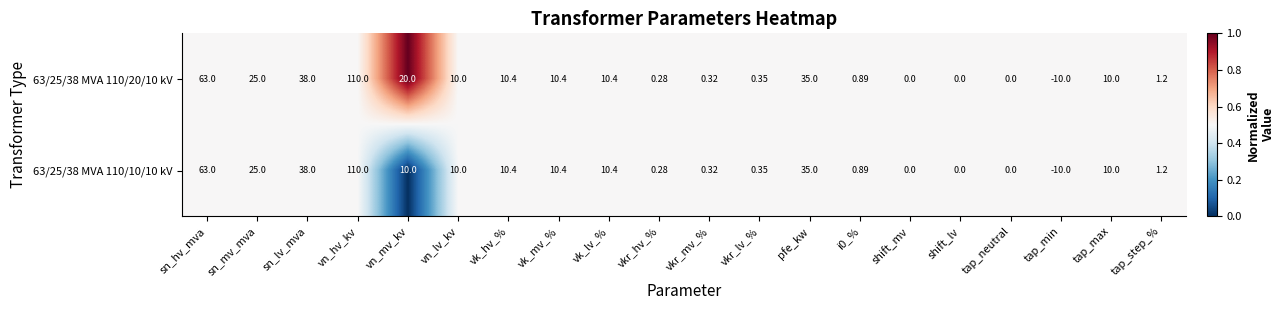

At which label is 63/25/38 MVA 110/20/10 kV closest to 50?

sn_lv_mva